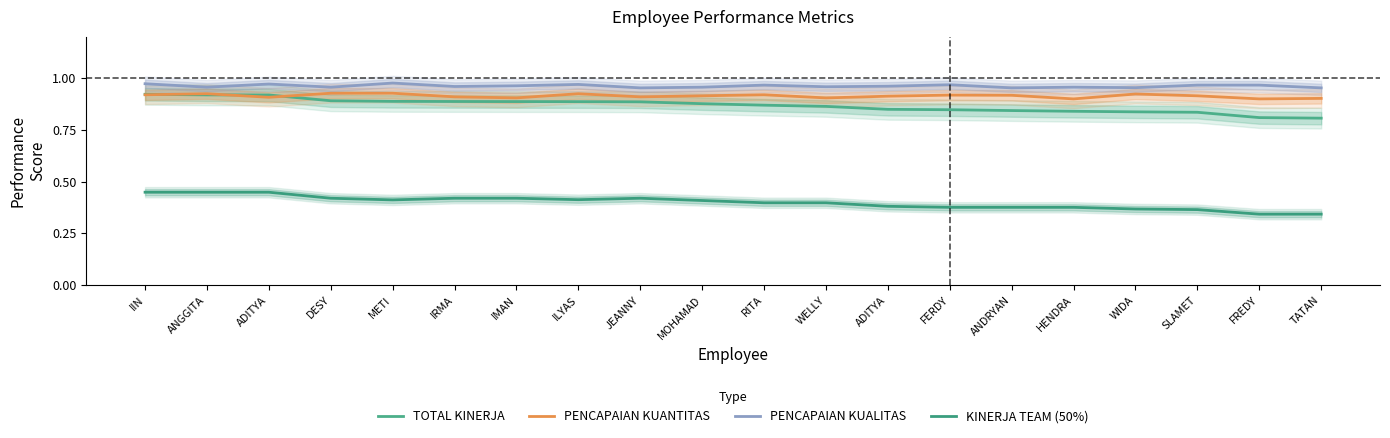

True or false: TOTAL KINERJA has more than 0 interior local peaks.

False